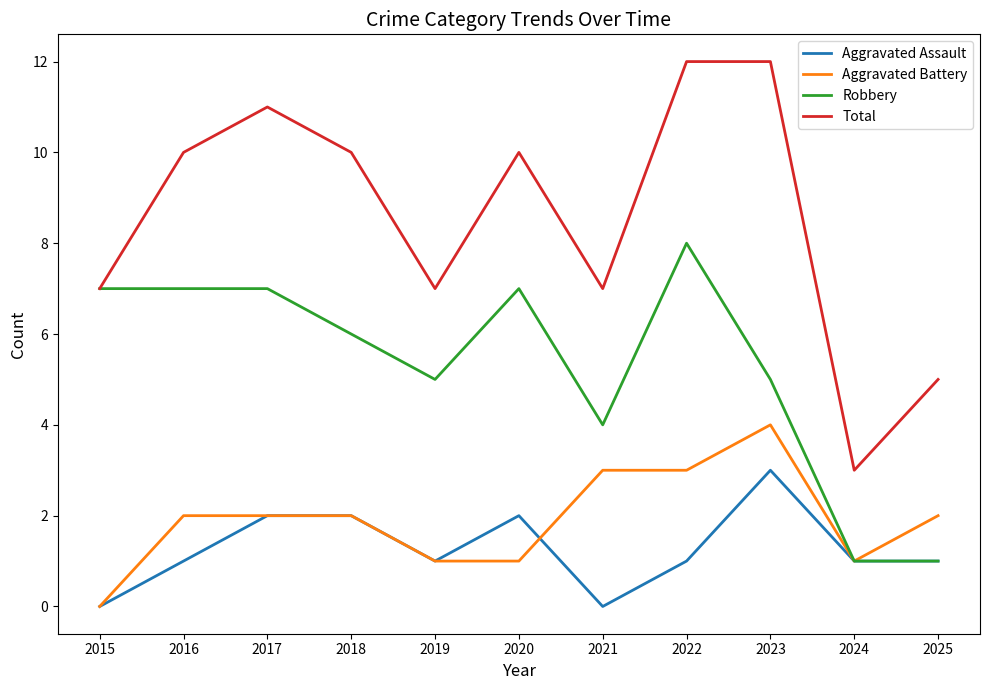

What is the maximum value shown in the chart?

12